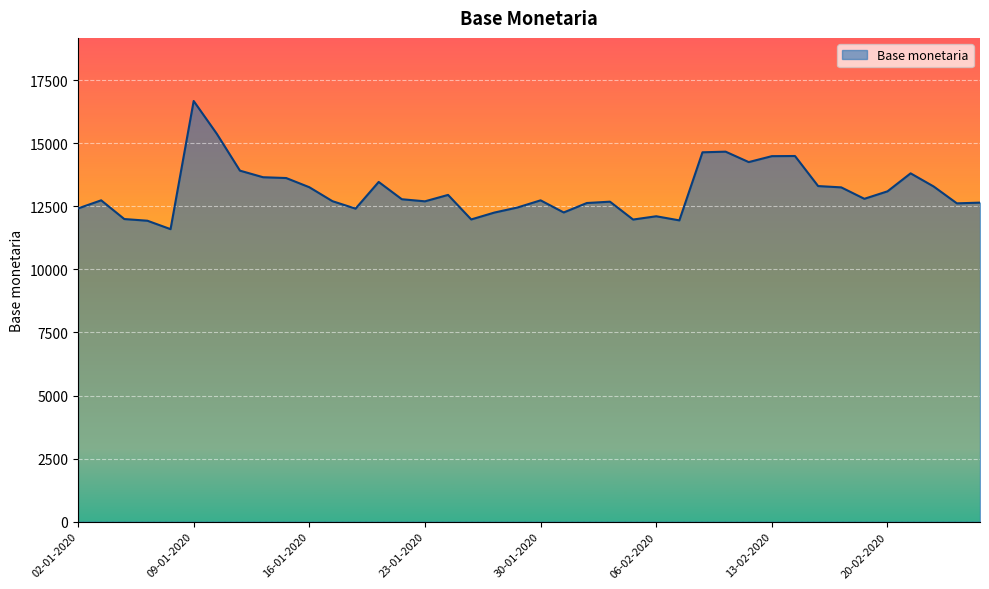

What is the difference between the maximum and second lowest values?

4745